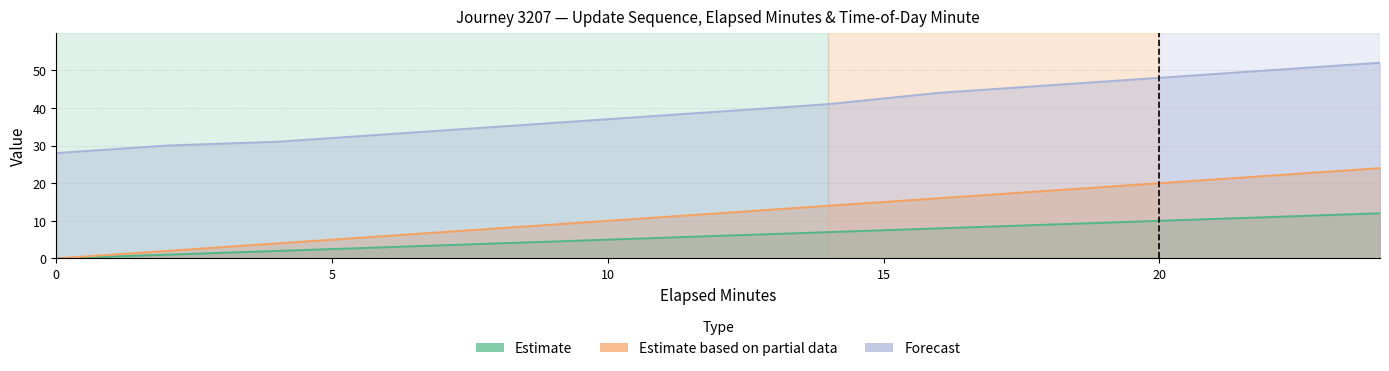

Where is update_sequence nearest to the value 6?

12